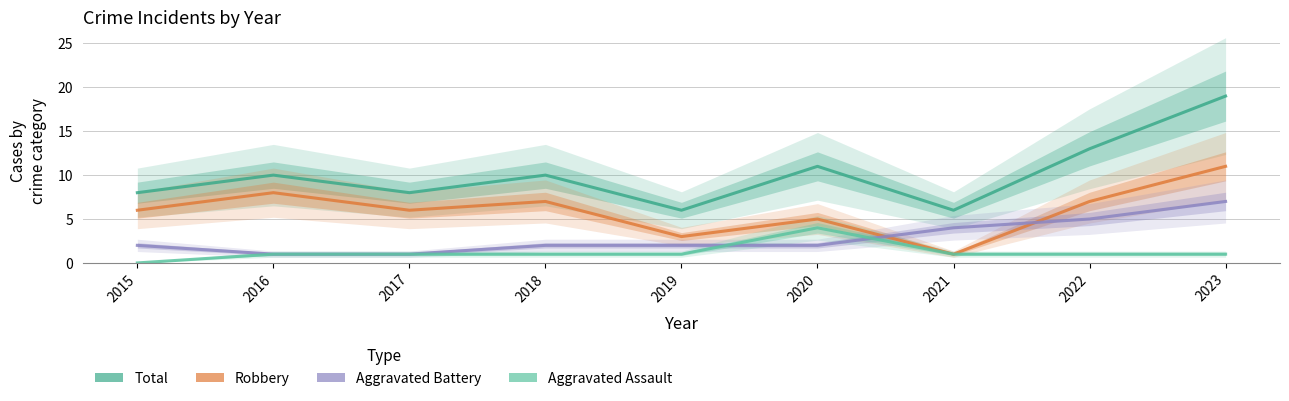

Where does the Robbery series first go above 6?

2016